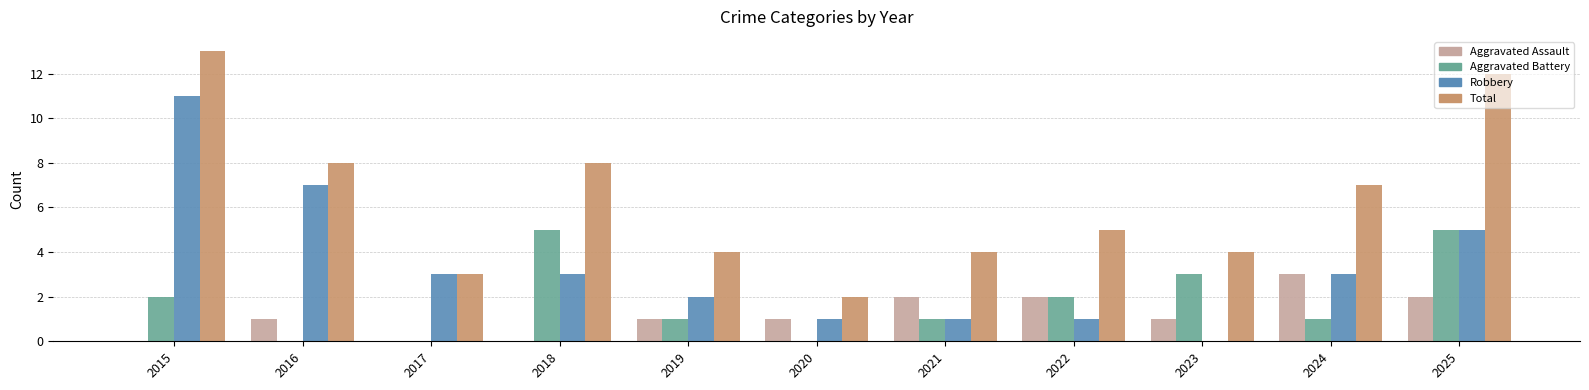

Which category has the highest value across all series?

2015